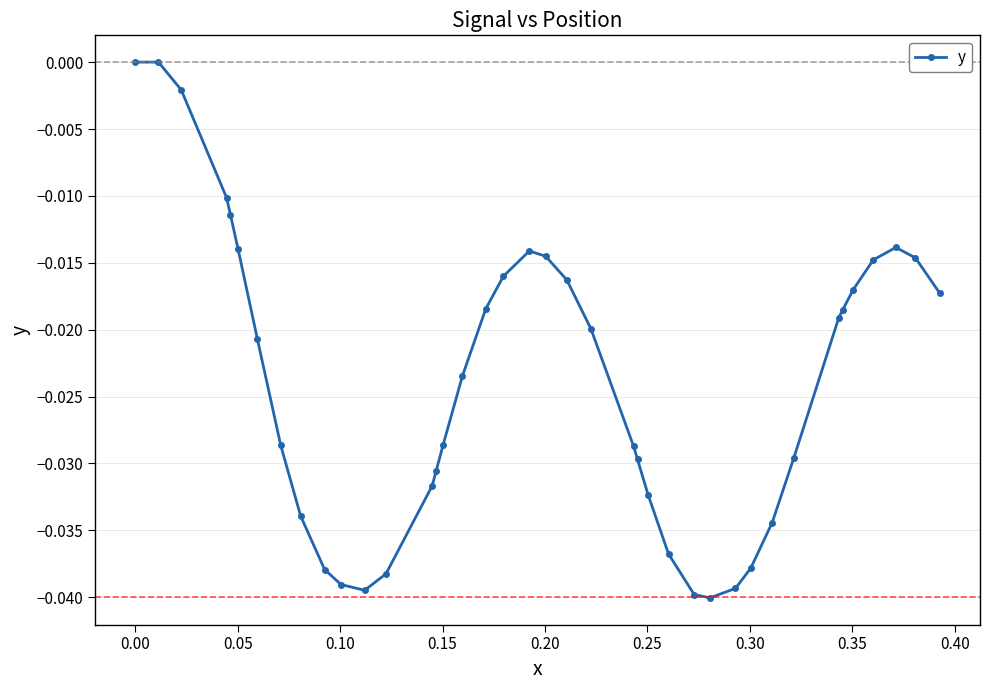

What is the sum of all values?

-1.0